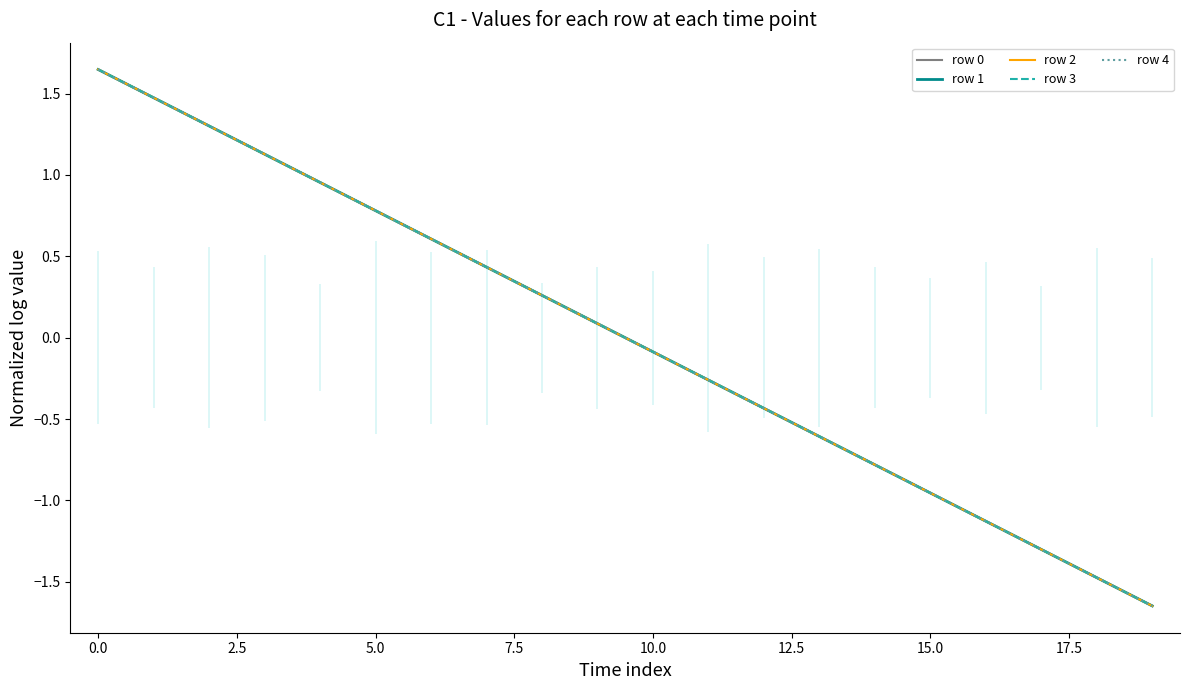

How many series are shown in this chart?

5